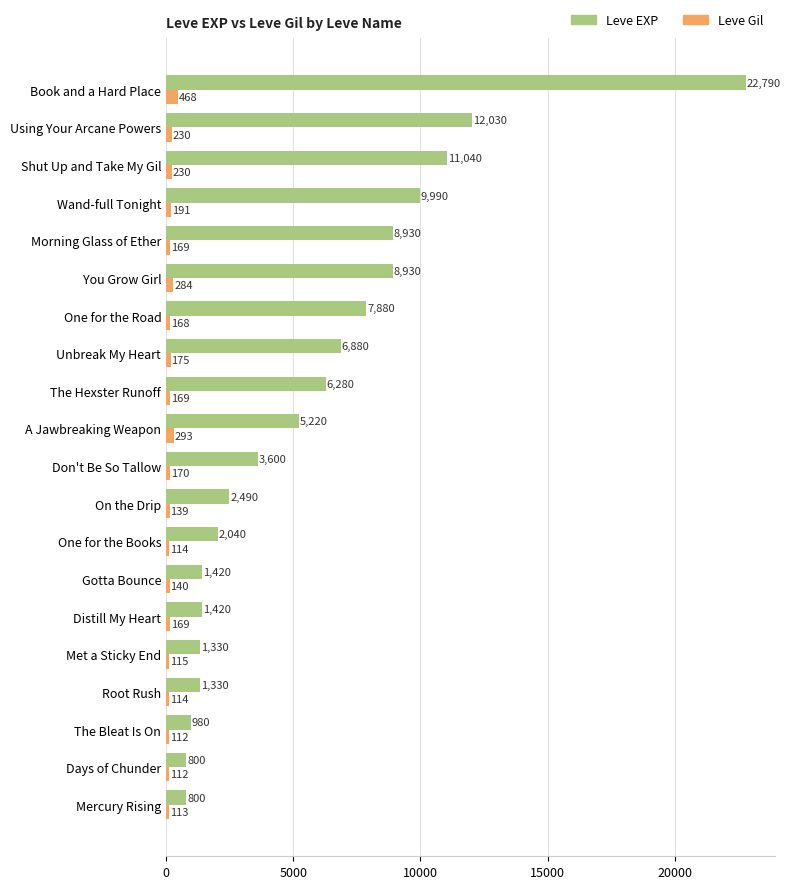

Which series has the largest range (max minus min)?

Leve EXP